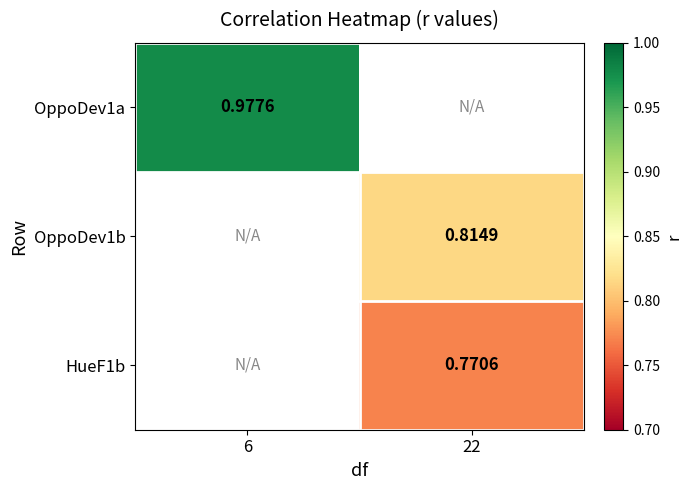

Is the value of OppoDev1b at 22 greater than the value of HueF1b at 22?

Yes